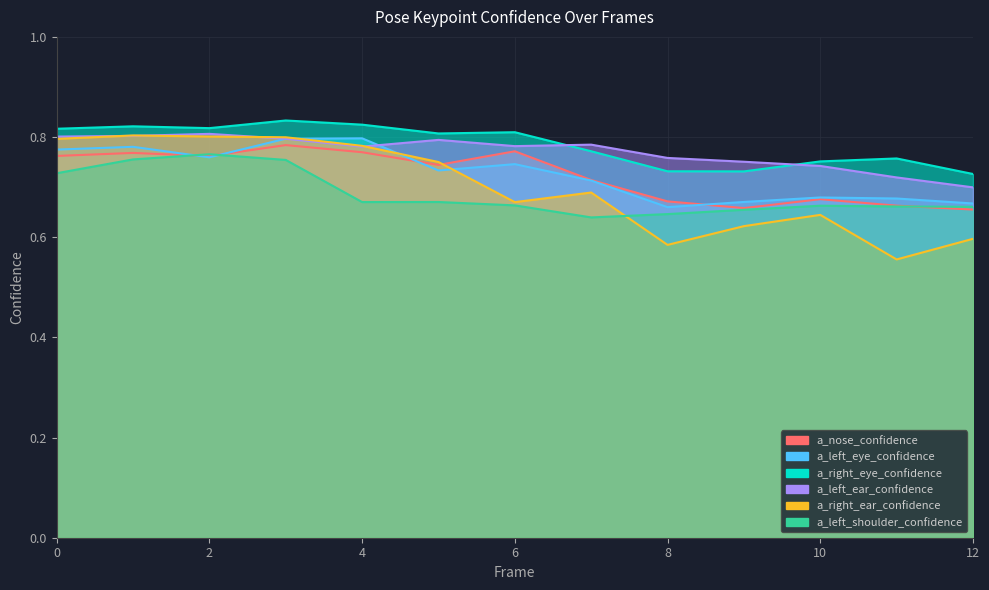

Which series has the largest total across all categories?

a_right_eye_confidence